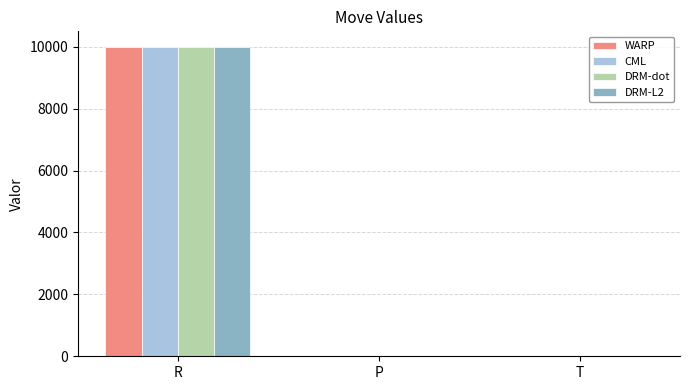

Count the number of data series in this chart.

4